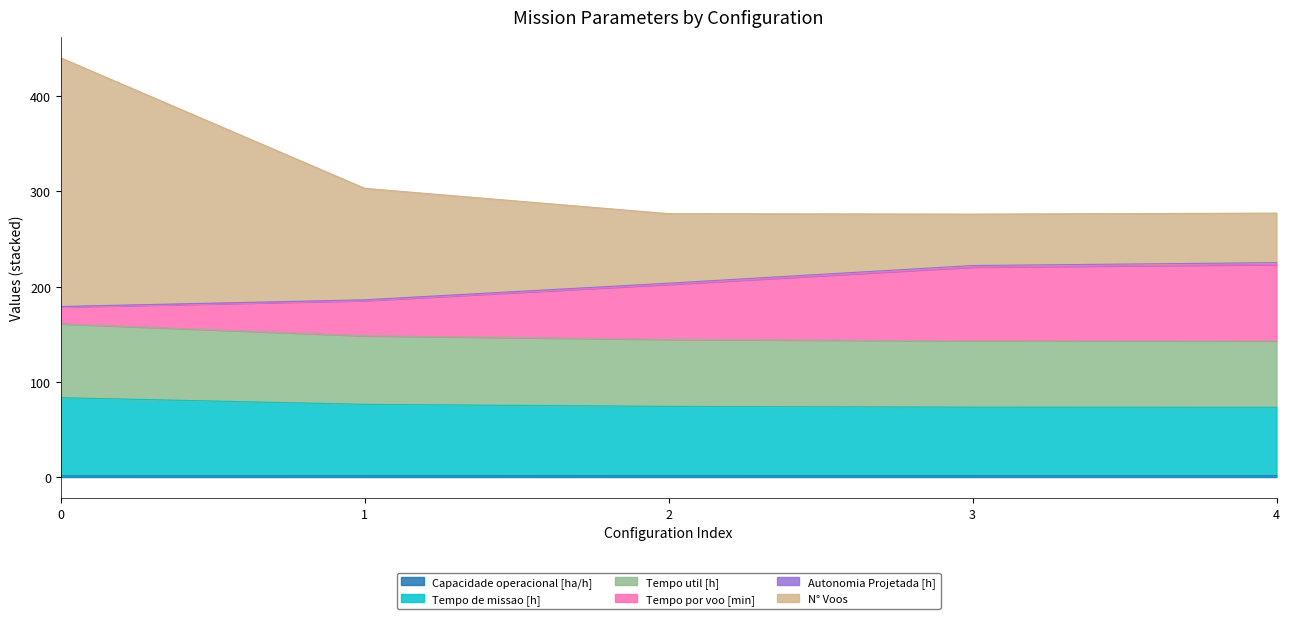

How many Capacidade operacional [ha/h] values are between 1 and 2?

5